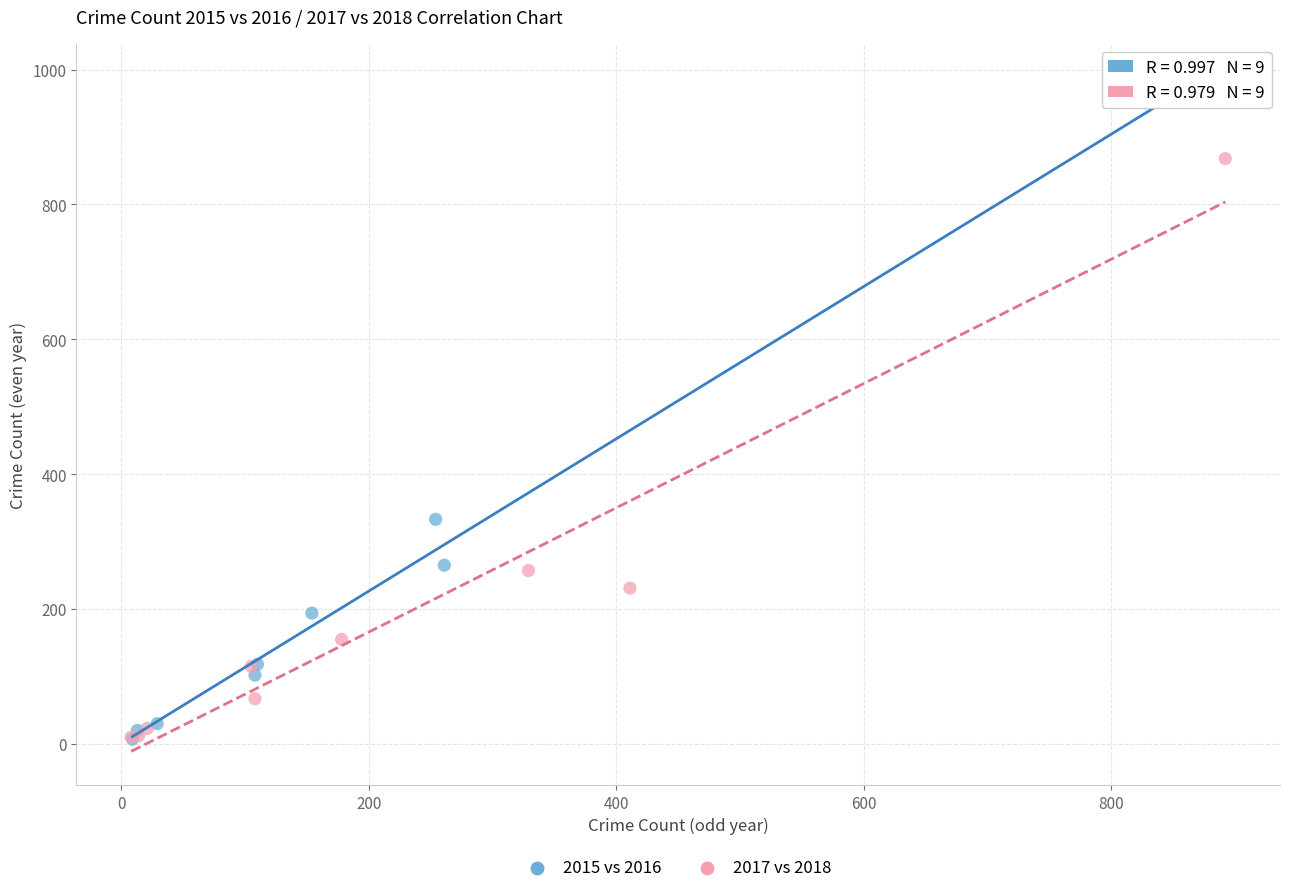

Which series contains the highest Y value?

2015 vs 2016